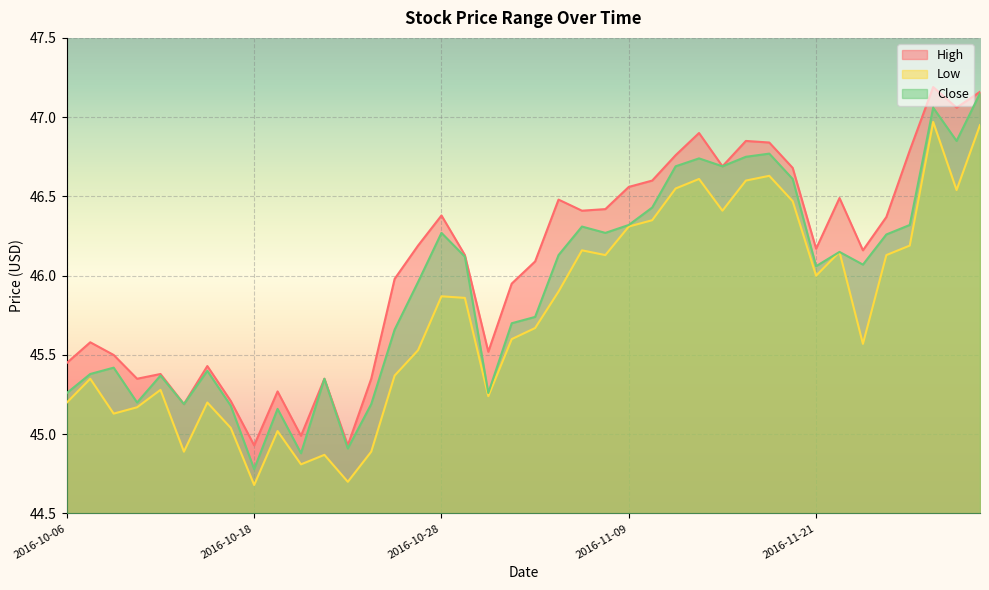

Which series has the largest range (max minus min)?

Close